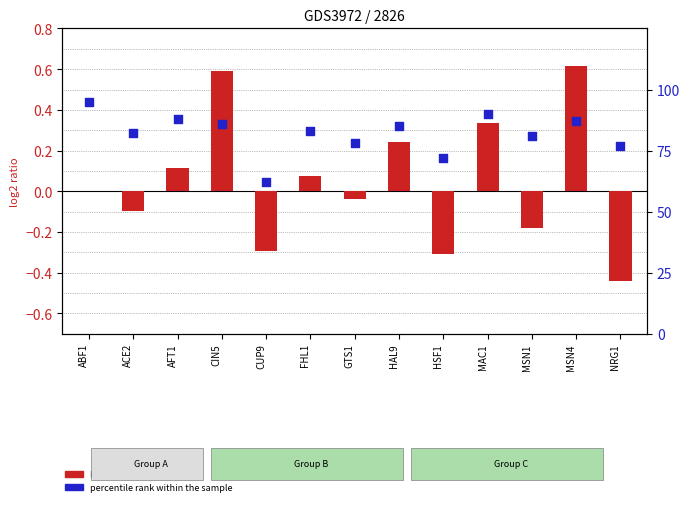

What is the total value across all series at NRG1?

76.6